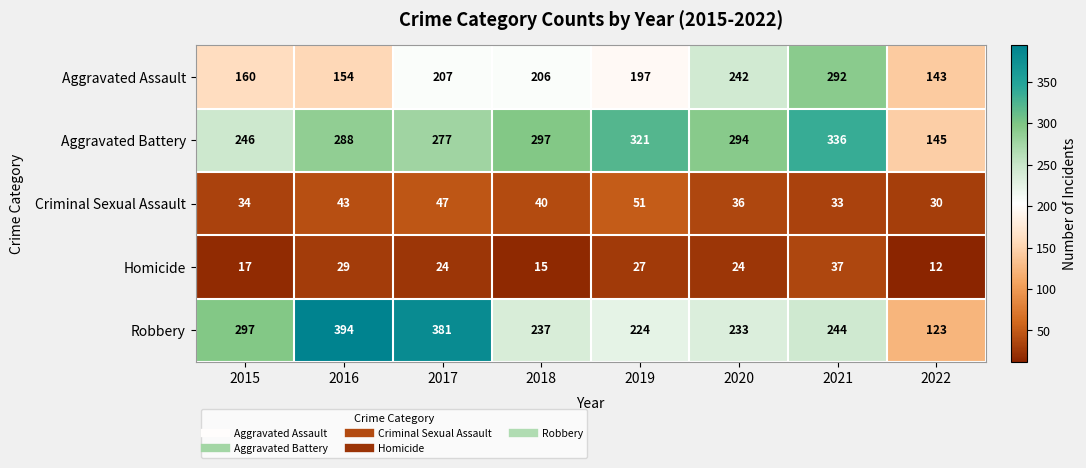

What is the maximum value shown in the chart?

394